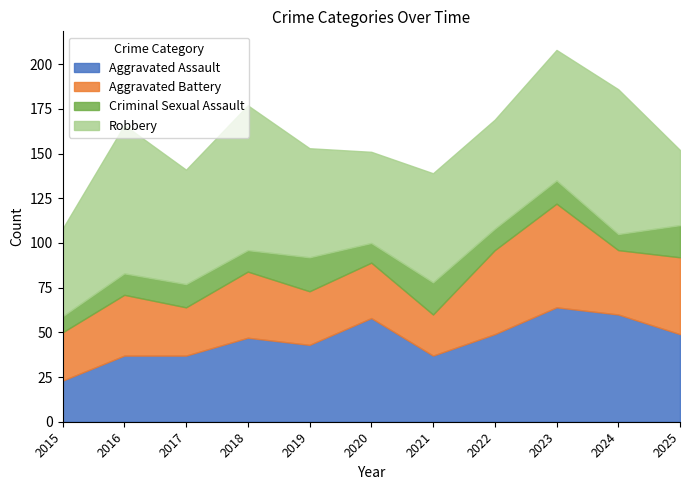

Is it true that Criminal Sexual Assault equals 11 at 2020?

True